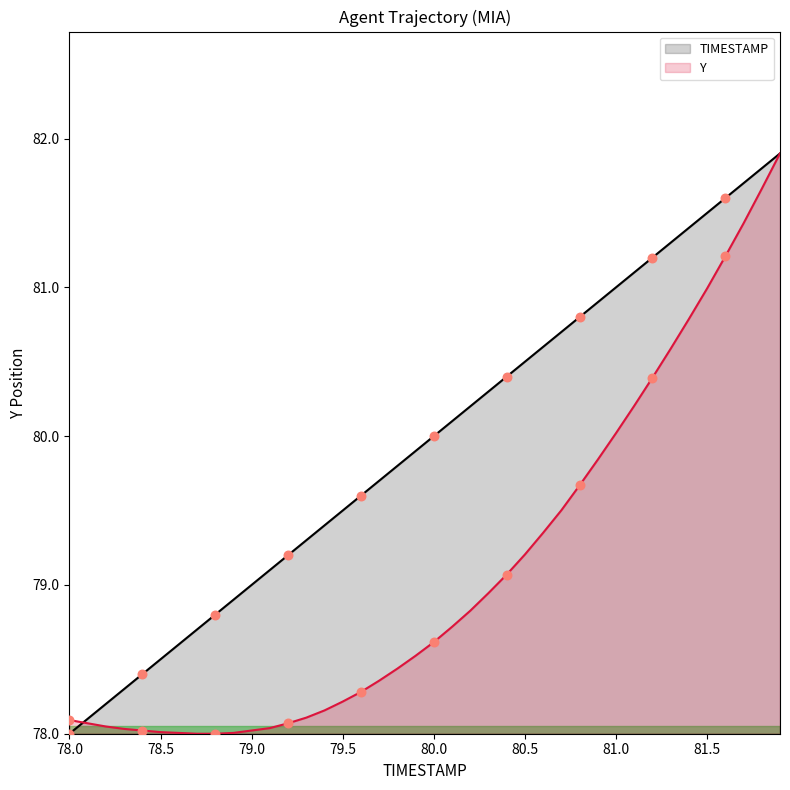

Which series has the largest Y range (max minus min)?

TIMESTAMP